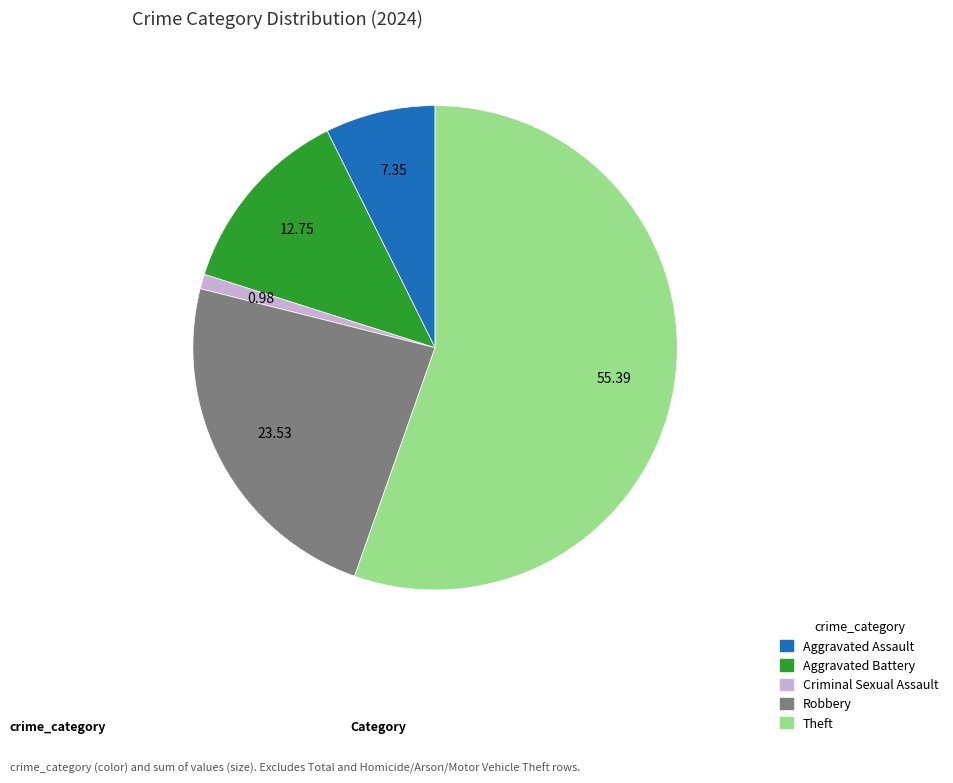

The Robbery slice represents 24% of the pie. True or false?

True